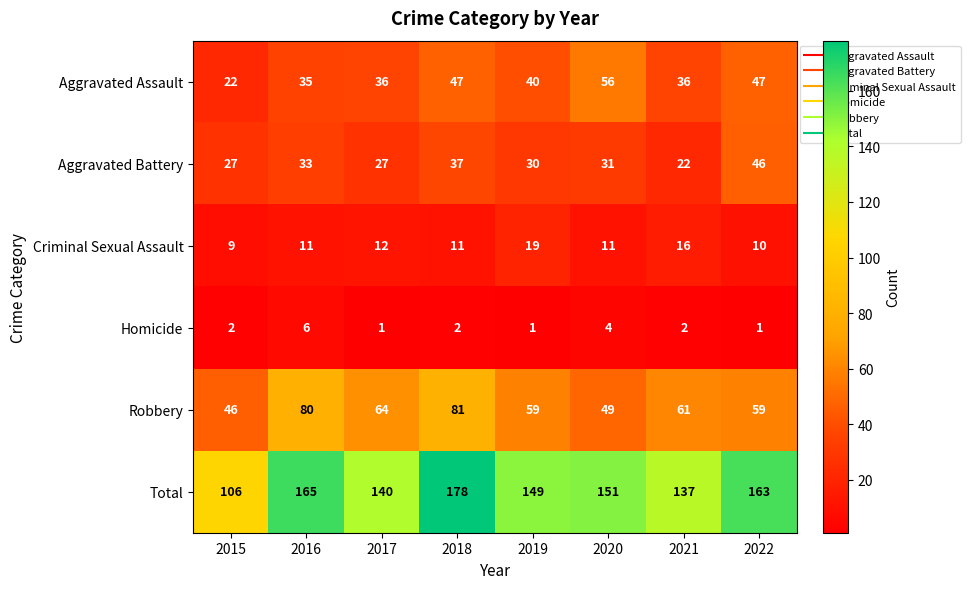

How many values in the Homicide series are below 2?

3